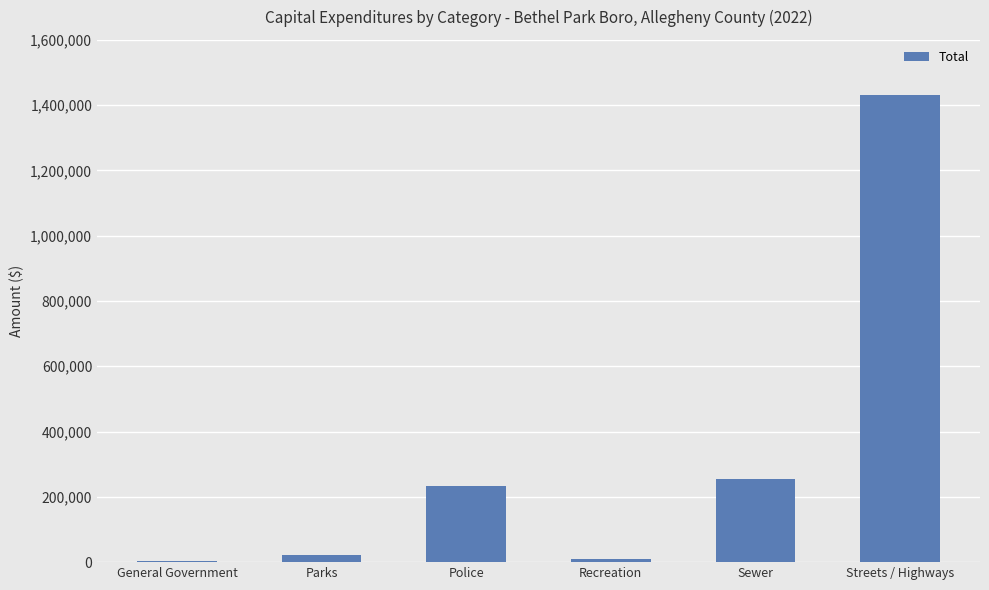

What value does the data have at Streets / Highways?

1430249